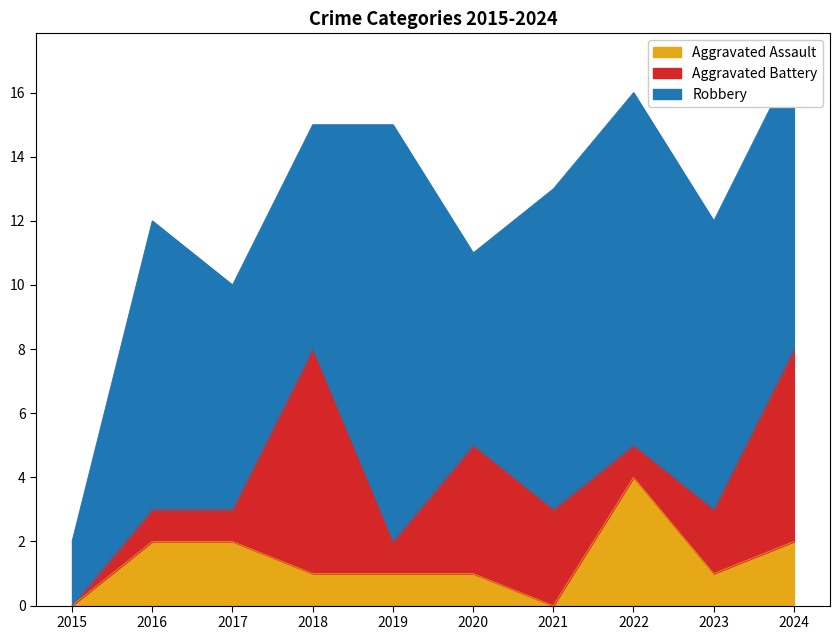

True or false: Aggravated Assault has a value of 4 at 2017.

False